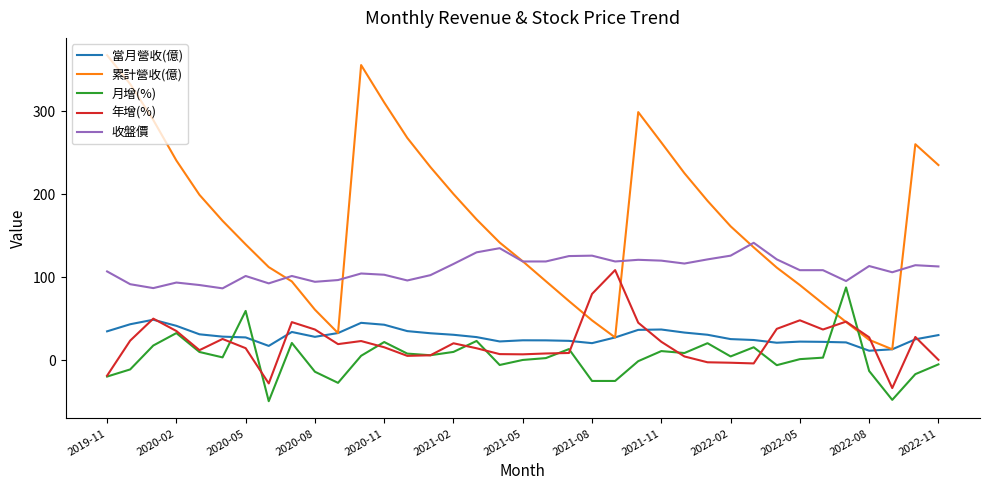

What is the minimum value for 月增(%)?

-49.4